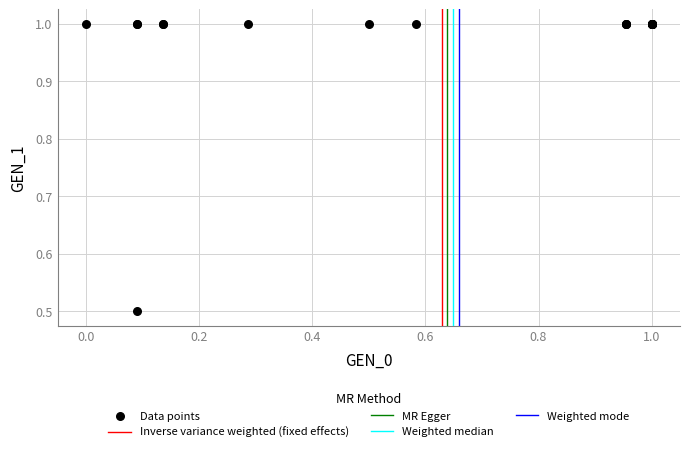

What Y value in the scatter plot is closest to 0?

0.5